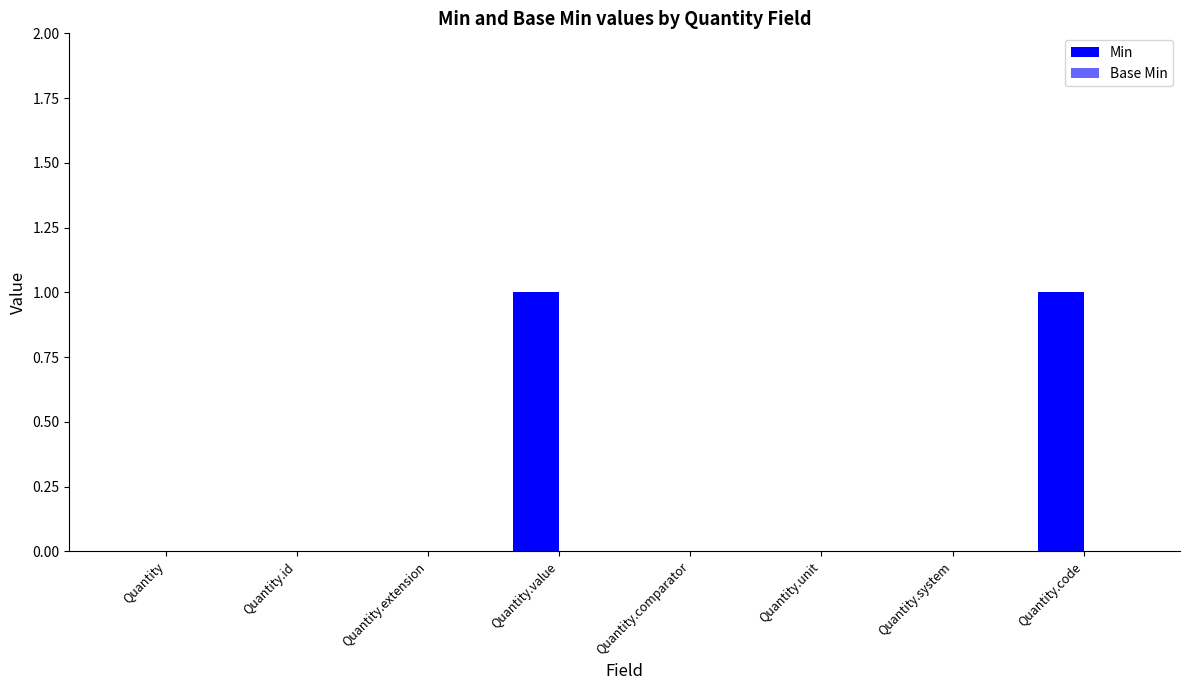

What is the label of the 4th bar from the right?

Quantity.comparator